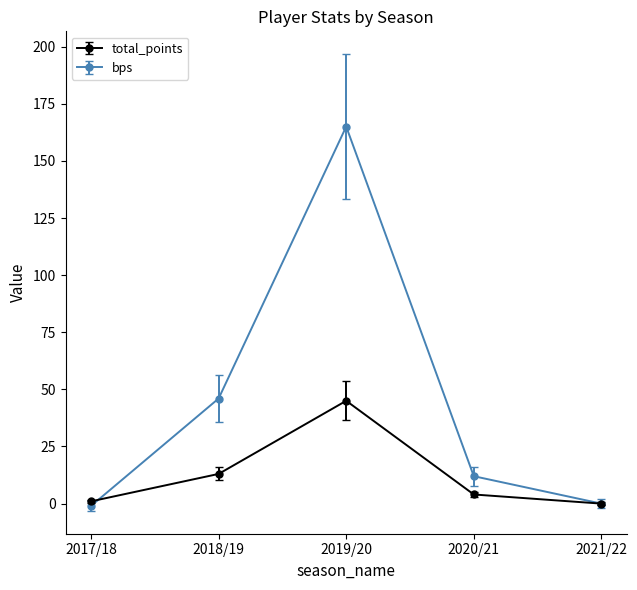

Where is bps nearest to the value 82?

2018/19